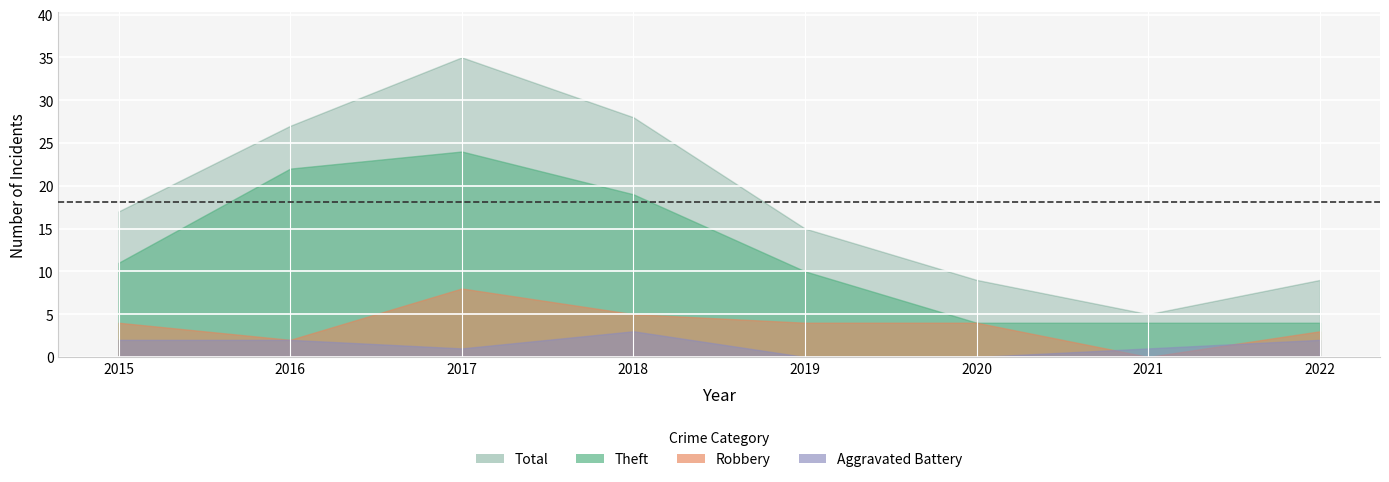

What is the difference between the second highest and second lowest values in the Theft series?

18